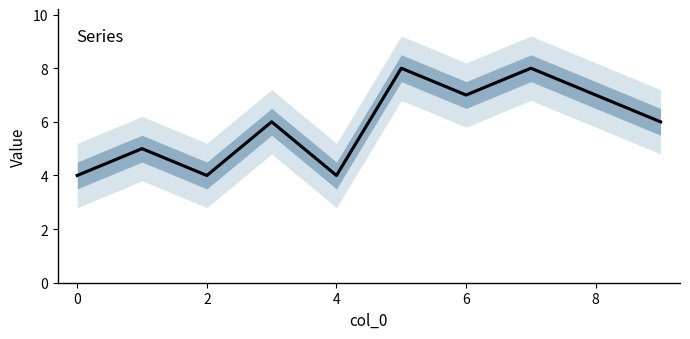

Where is the first local minimum?

2